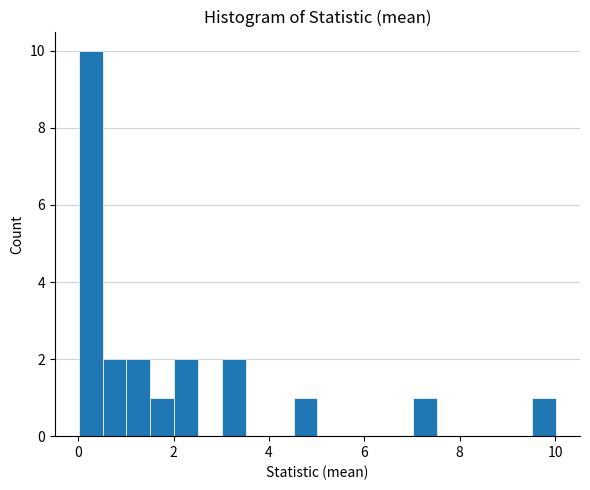

Read against the x-axis, roughly where is the centre of the tallest bar?

0.2